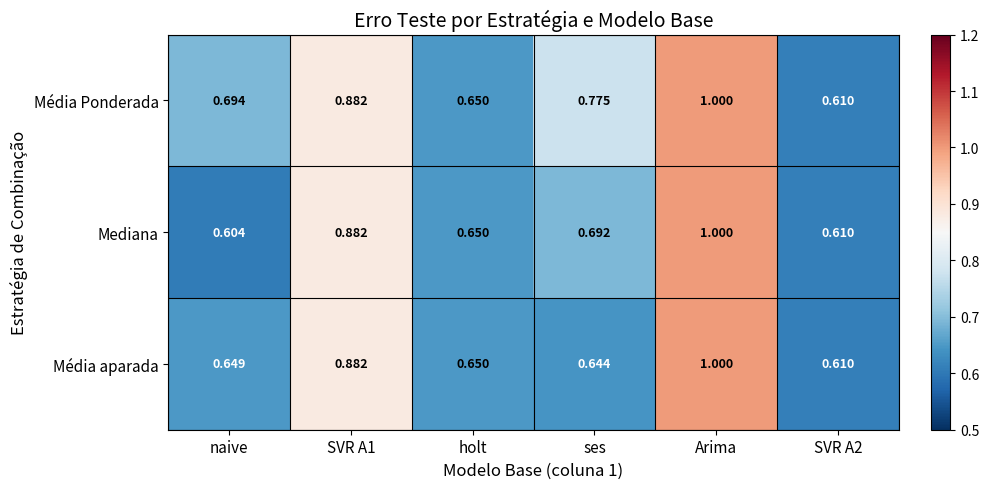

At which label is Mediana closest to 0?

naive